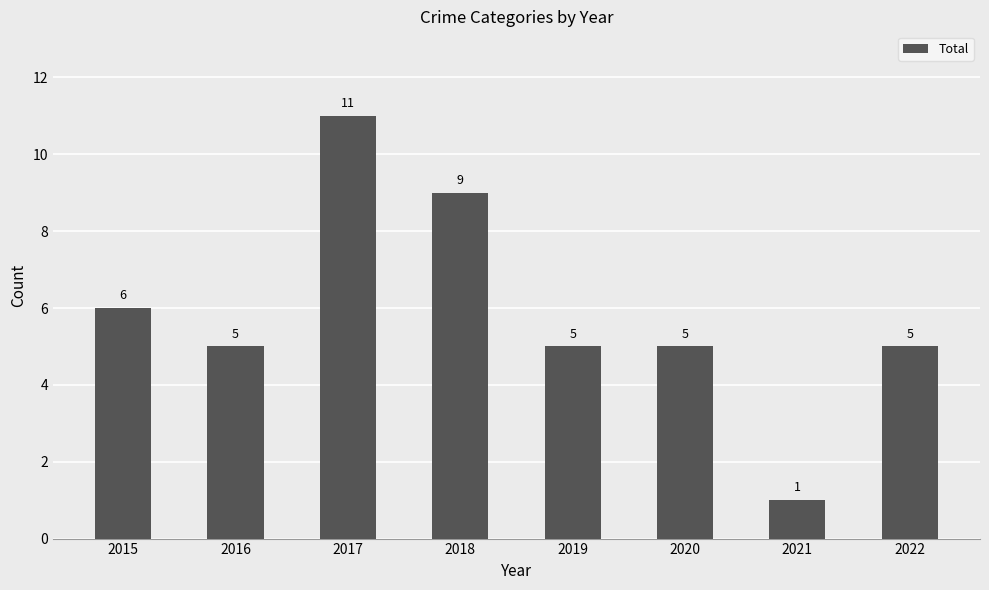

Between 2022 and 2021, which is larger?

2022